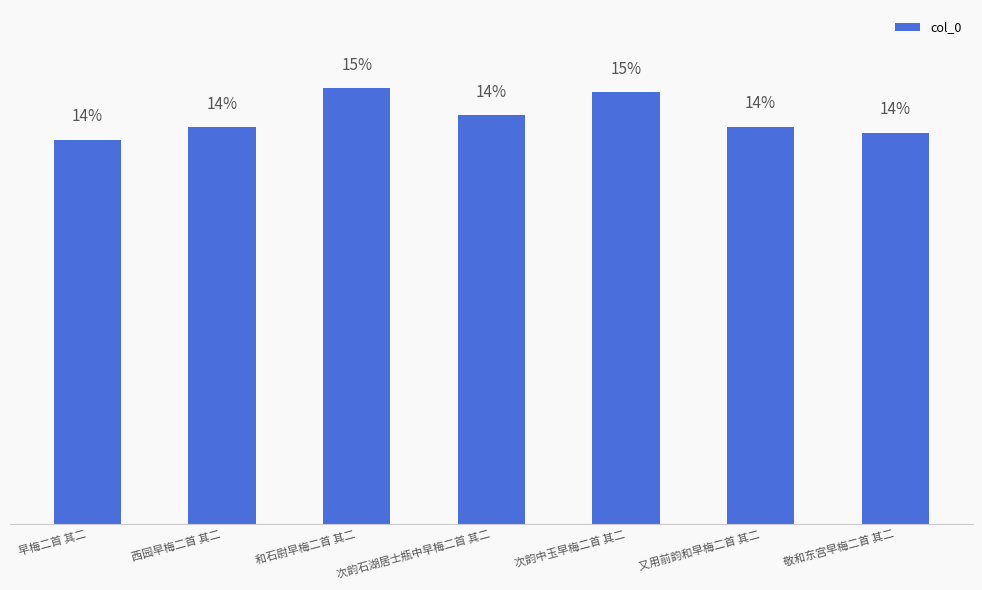

Rank the categories by value from highest to lowest.

和石尉早梅二首 其二, 次韵中玉早梅二首 其二, 次韵石湖居士瓶中早梅二首 其二, 又用前韵和早梅二首 其二, 西园早梅二首 其二, 敬和东宫早梅二首 其二, 早梅二首 其二